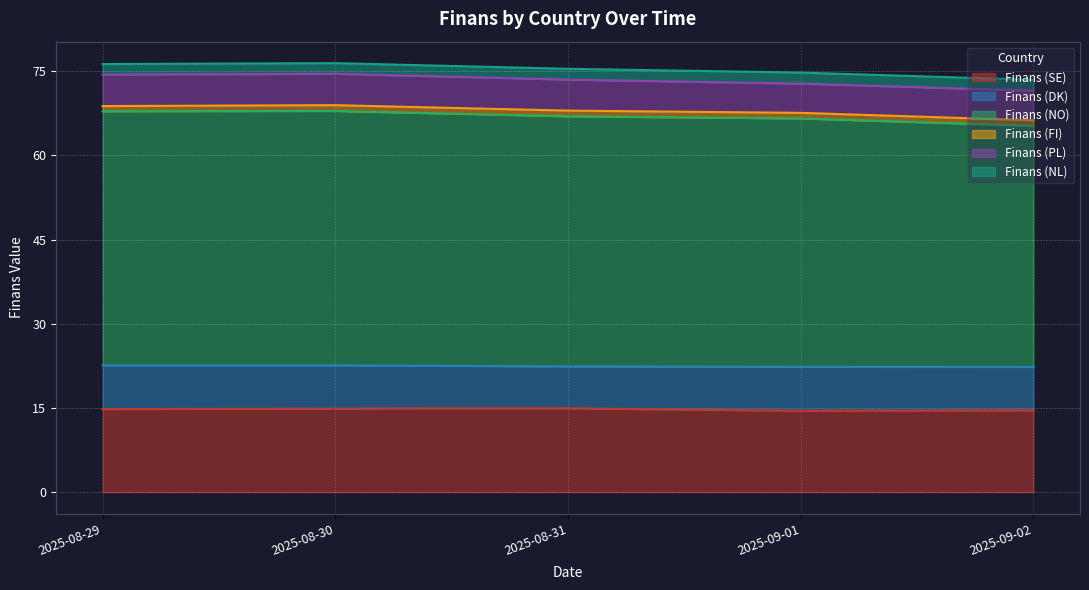

In Finans (NL), how many points are higher than both neighbors (excluding endpoints)?

1